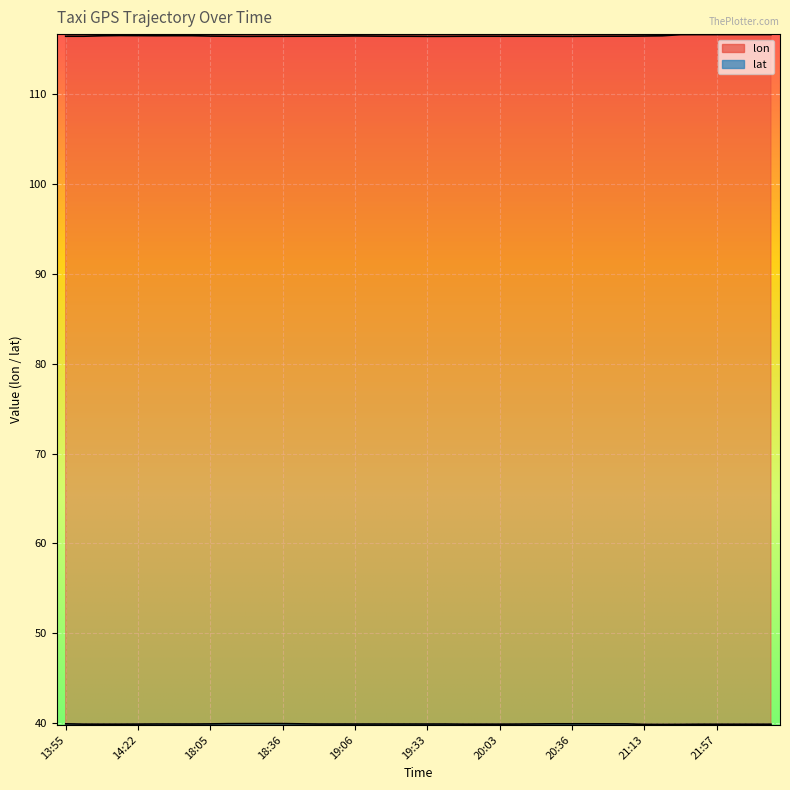

Between 19:53 and 20:33, which series saw the biggest shift?

lat